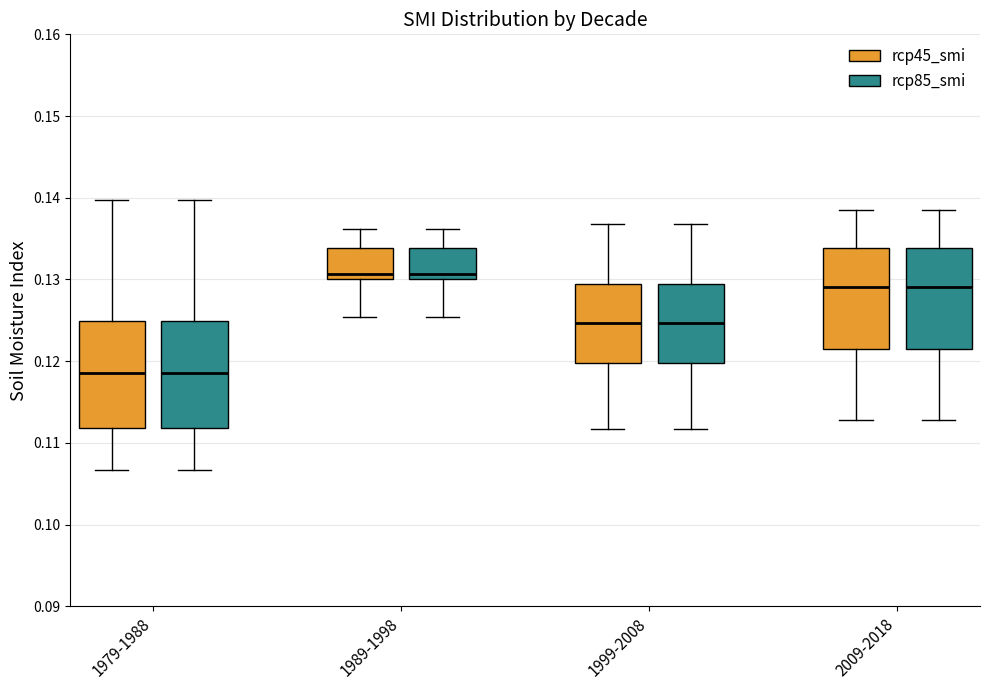

Reading left to right, transcribe this box plot: for each box, give where its median line is, the range the box spans, and where its two whiskers end, as read against the y-axis. The values are not printed on the chart, so give them approximately, as read against the axis.

1979-1988 (rcp45_smi): median 0.119, box 0.112 to 0.125, whiskers 0.107 to 0.140
1979-1988 (rcp85_smi): median 0.119, box 0.112 to 0.125, whiskers 0.107 to 0.140
1989-1998 (rcp45_smi): median 0.131, box 0.130 to 0.134, whiskers 0.125 to 0.136
1989-1998 (rcp85_smi): median 0.131, box 0.130 to 0.134, whiskers 0.125 to 0.136
1999-2008 (rcp45_smi): median 0.125, box 0.120 to 0.129, whiskers 0.112 to 0.137
1999-2008 (rcp85_smi): median 0.125, box 0.120 to 0.129, whiskers 0.112 to 0.137
2009-2018 (rcp45_smi): median 0.129, box 0.122 to 0.134, whiskers 0.113 to 0.139
2009-2018 (rcp85_smi): median 0.129, box 0.122 to 0.134, whiskers 0.113 to 0.139